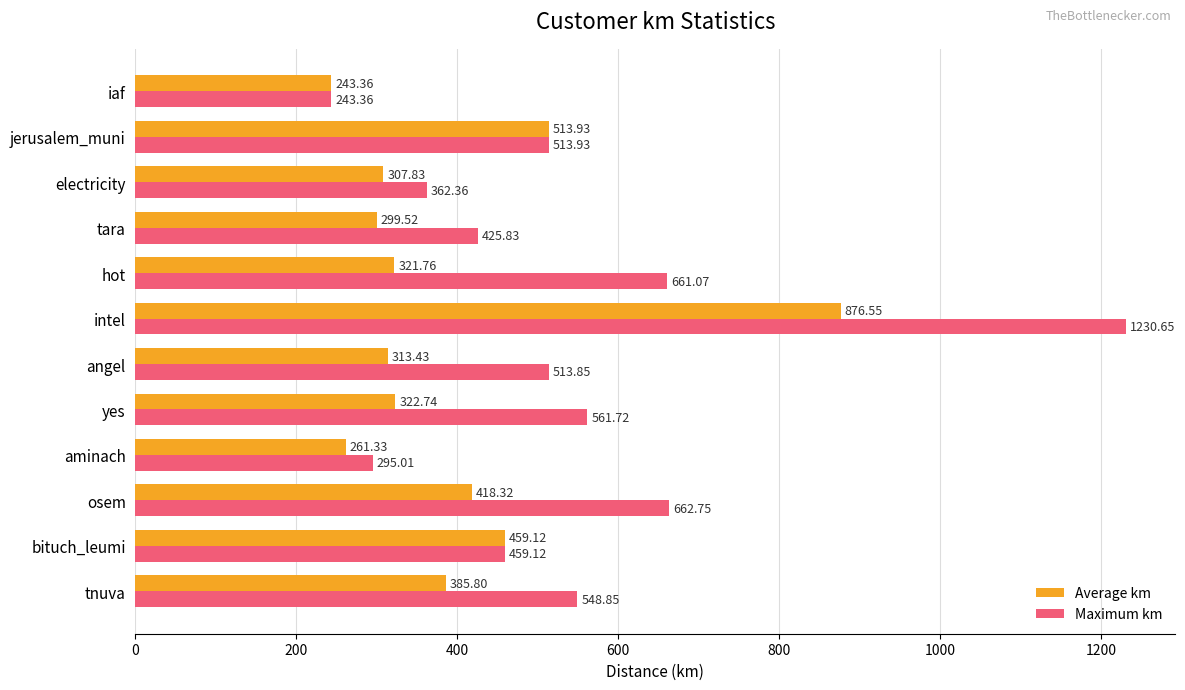

At which label is Average km closest to 559?

jerusalem_muni